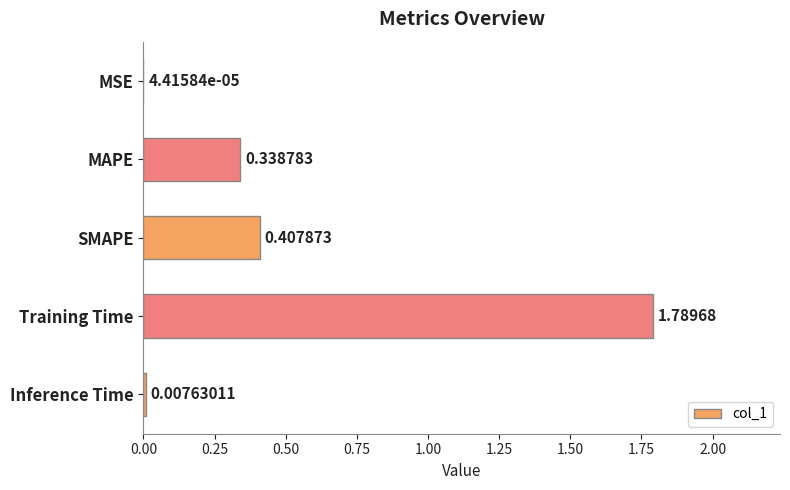

What is the change in value from Training Time to Inference Time?

-1.8